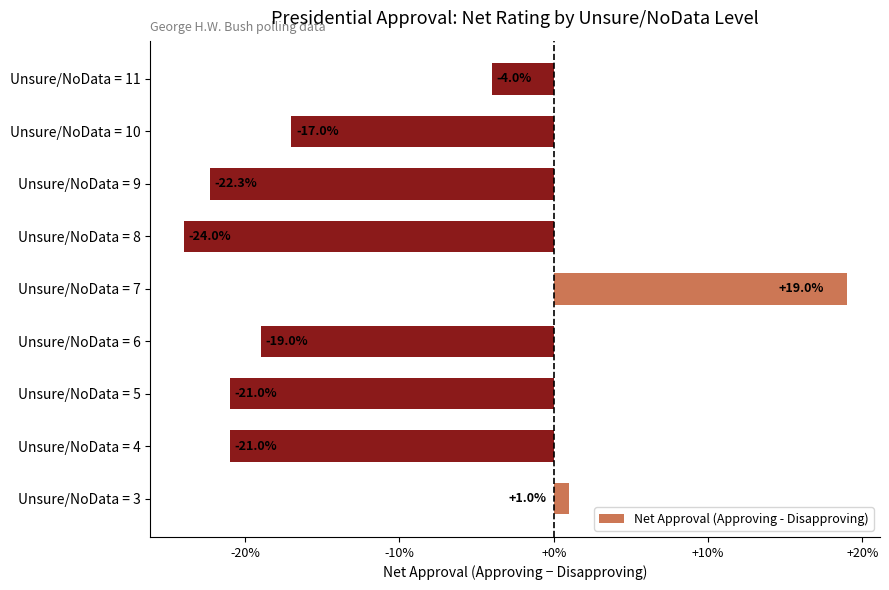

What is the approximate value at Unsure/NoData = 8?

-24.0